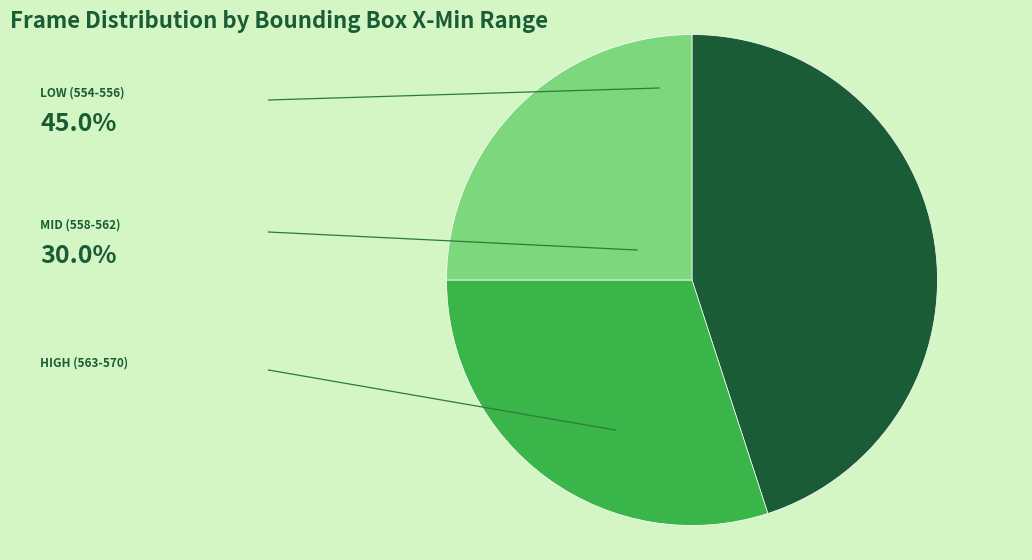

How many segments does this pie chart have?

3